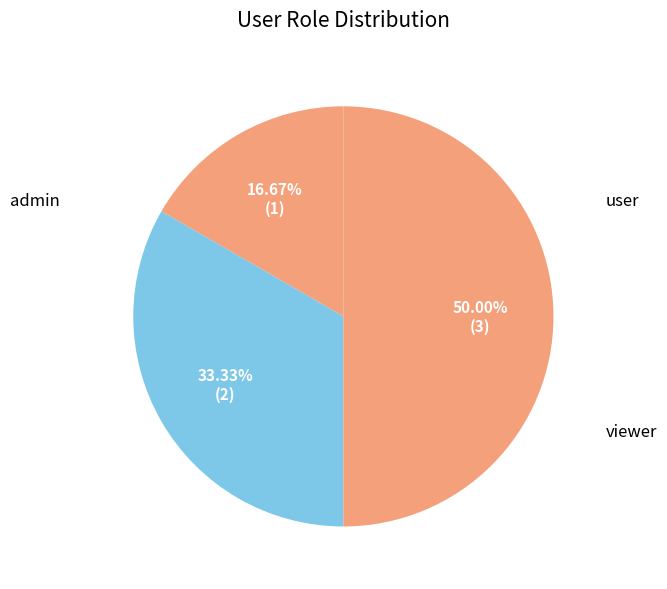

True or false: user accounts for 33% of the total.

True